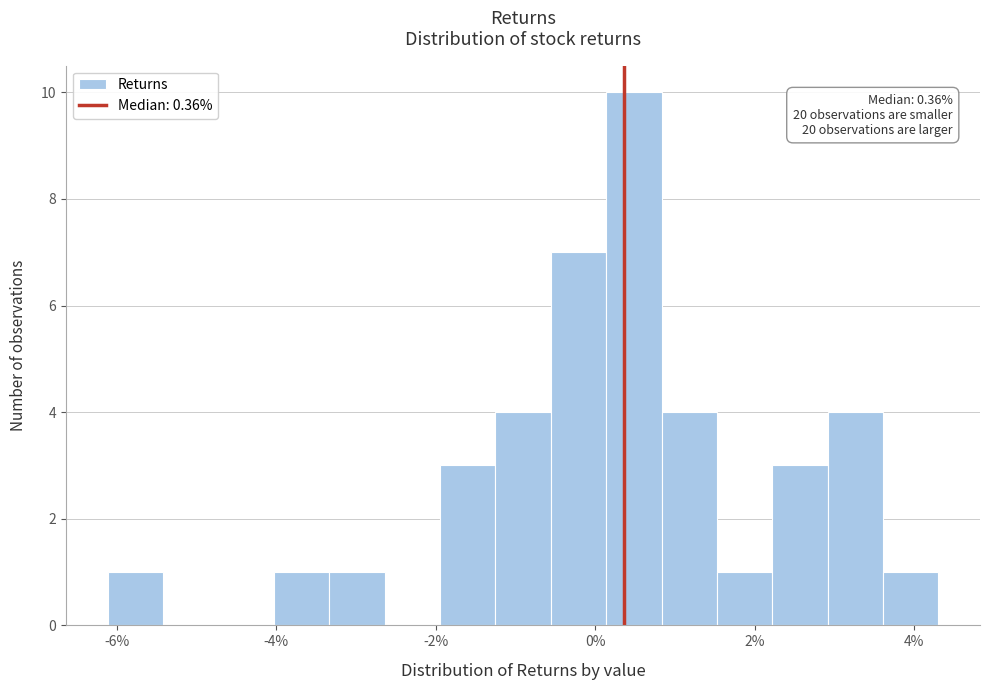

Read against the x-axis, roughly where is the centre of the tallest bar?

0.4